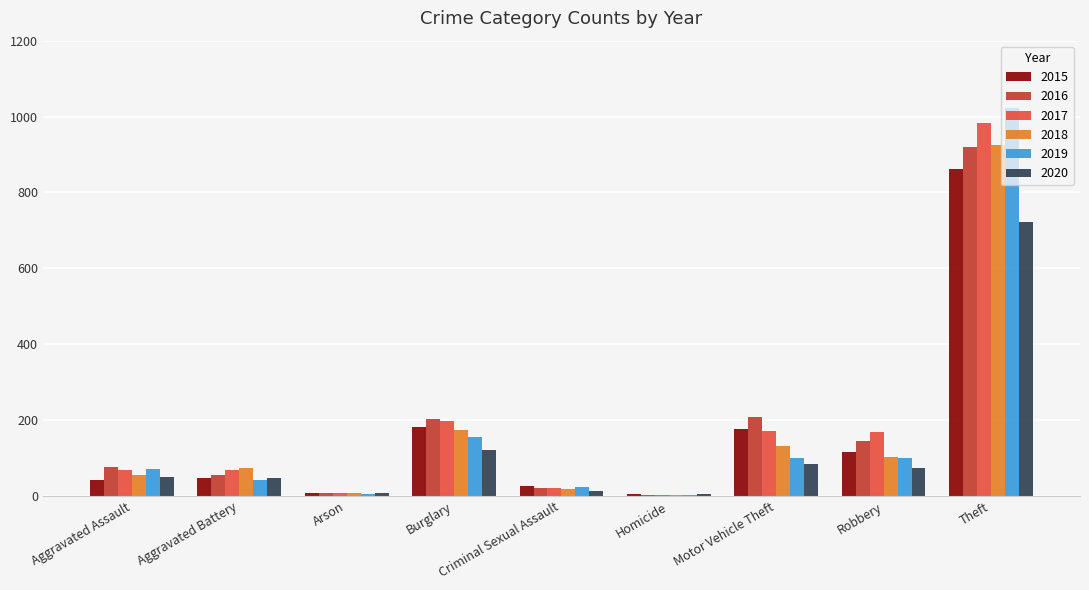

Is it true that 2015 equals 27 at Criminal Sexual Assault?

True